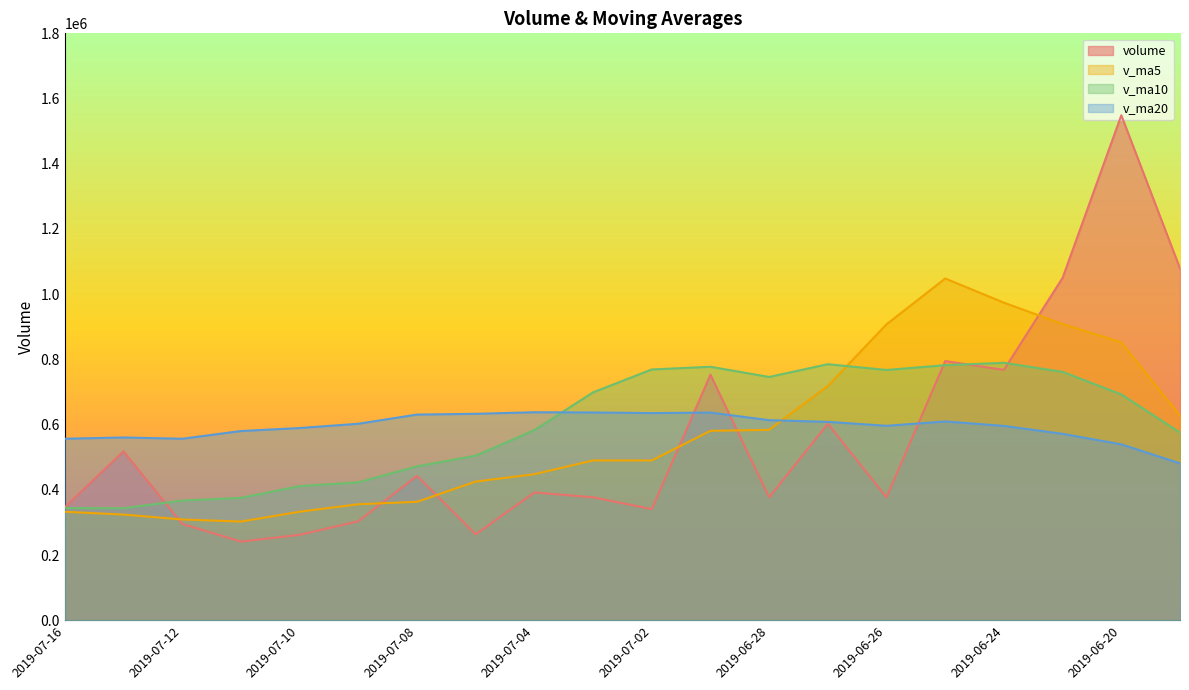

Reading right to left, extract all data points from this chart.

volume: 2019-06-19=1079055.9	2019-06-20=1548665.5	2019-06-21=1050207.8	2019-06-24=767824.2	2019-06-25=794920.4	2019-06-26=377043.1	2019-06-27=602677.6	2019-06-28=377078.8	2019-07-01=752977.1	2019-07-02=340839.2	2019-07-03=377072.7	2019-07-04=391962.8	2019-07-05=263431.8	2019-07-08=442954.9	2019-07-09=303641.3	2019-07-10=262041.6	2019-07-11=241272.8	2019-07-12=295416.3	2019-07-15=518018.3	2019-07-16=346804.8
v_ma5: 2019-06-19=627373.1	2019-06-20=852070.8	2019-06-21=908389.7	2019-06-24=973933.3	2019-06-25=1048134.7	2019-06-26=907732.2	2019-06-27=718534.6	2019-06-28=583908.8	2019-07-01=580939.4	2019-07-02=490123.2	2019-07-03=490129.1	2019-07-04=447986.1	2019-07-05=425256.7	2019-07-08=363252.3	2019-07-09=355812.7	2019-07-10=332806.5	2019-07-11=302668.5	2019-07-12=309065.4	2019-07-15=324078.1	2019-07-16=332710.8
v_ma10: 2019-06-19=575605.3	2019-06-20=692638.6	2019-06-21=761609.9	2019-06-24=789504.9	2019-06-25=782319.3	2019-06-26=767552.6	2019-06-27=785302.7	2019-06-28=746149.3	2019-07-01=777436.3	2019-07-02=769128.9	2019-07-03=698930.6	2019-07-04=583260.4	2019-07-05=504582.8	2019-07-08=472095.8	2019-07-09=422967.9	2019-07-10=411467.8	2019-07-11=375327.3	2019-07-12=367161.1	2019-07-15=343665.2	2019-07-16=344261.7
v_ma20: 2019-06-19=481115.7	2019-06-20=539455.7	2019-06-21=571708.5	2019-06-24=596040.0	2019-06-25=609715.5	2019-06-26=596351.8	2019-06-27=608478.3	2019-06-28=613592.8	2019-07-01=636942.6	2019-07-02=635349.6	2019-07-03=637268.0	2019-07-04=637949.5	2019-07-05=633096.3	2019-07-08=630800.4	2019-07-09=602643.6	2019-07-10=589510.2	2019-07-11=580315.0	2019-07-12=556655.2	2019-07-15=560550.8	2019-07-16=556695.3